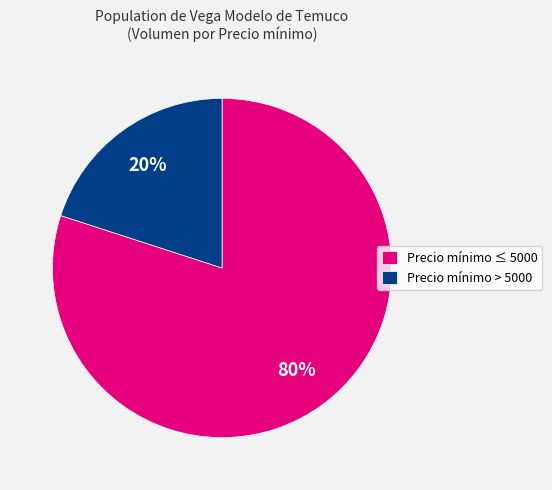

To the nearest percent, what is the average slice percentage?

50%